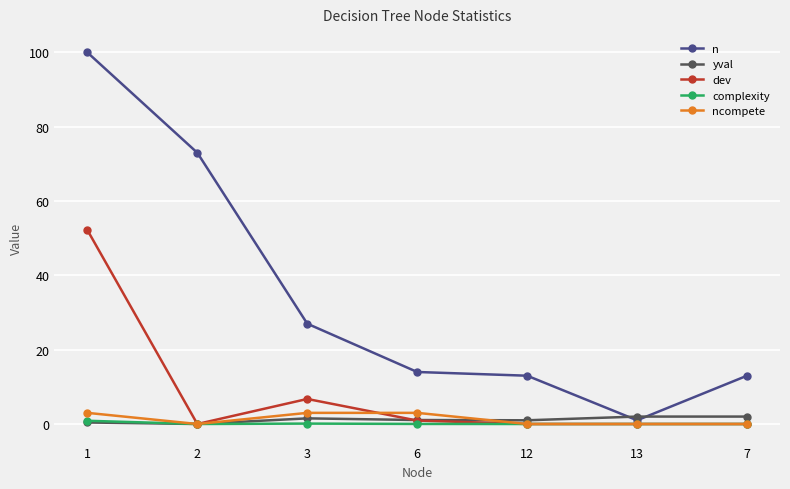

Which series changed the most between 12 and 13?

n